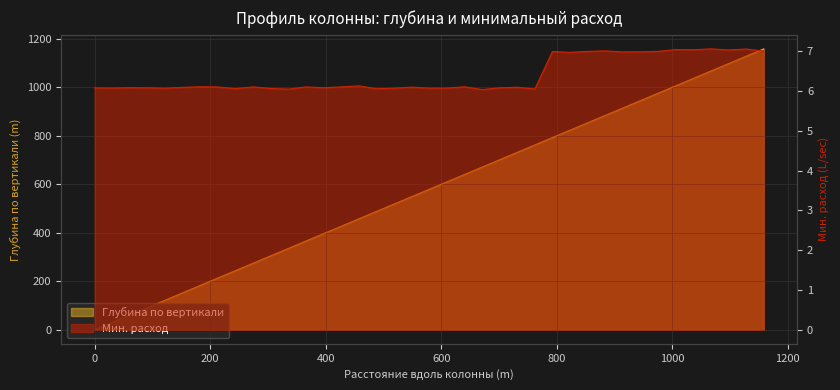

True or false: Глубина по вертикали and Мин. расход intersect in this chart.

True